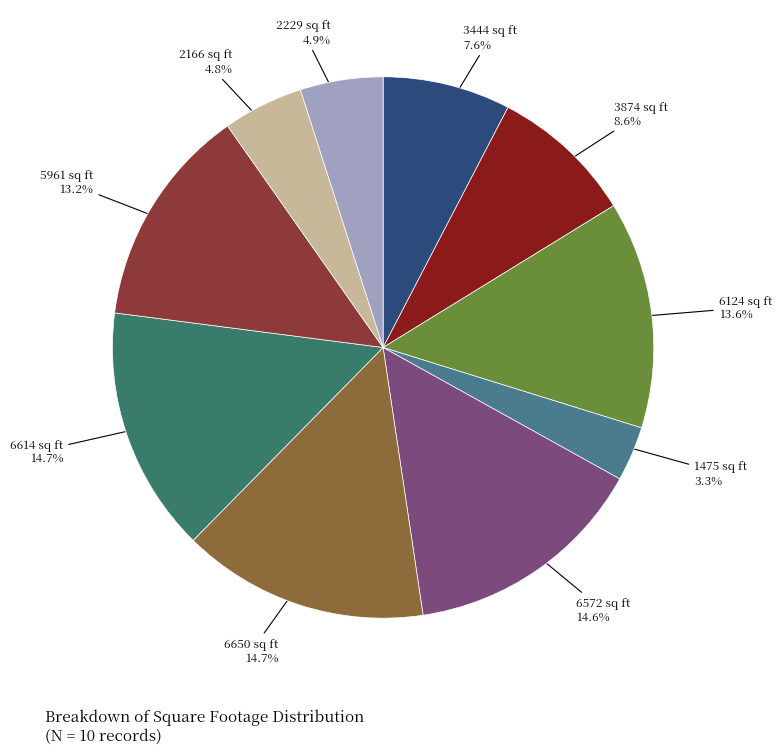

Does 2229 sq ft represent more than half of the total?

No